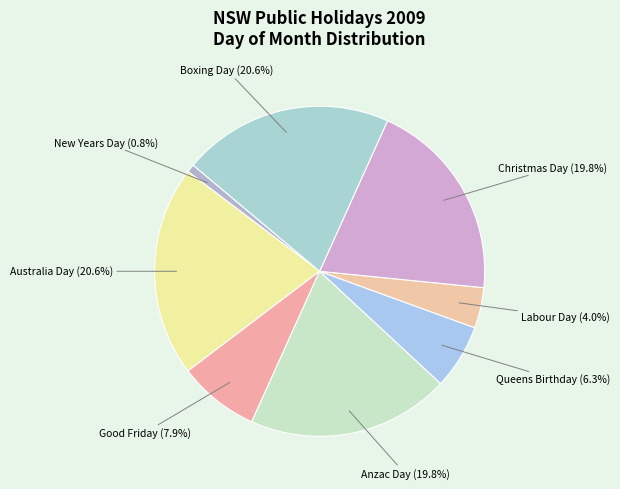

True or false: Australia Day accounts for 13% of the total.

False